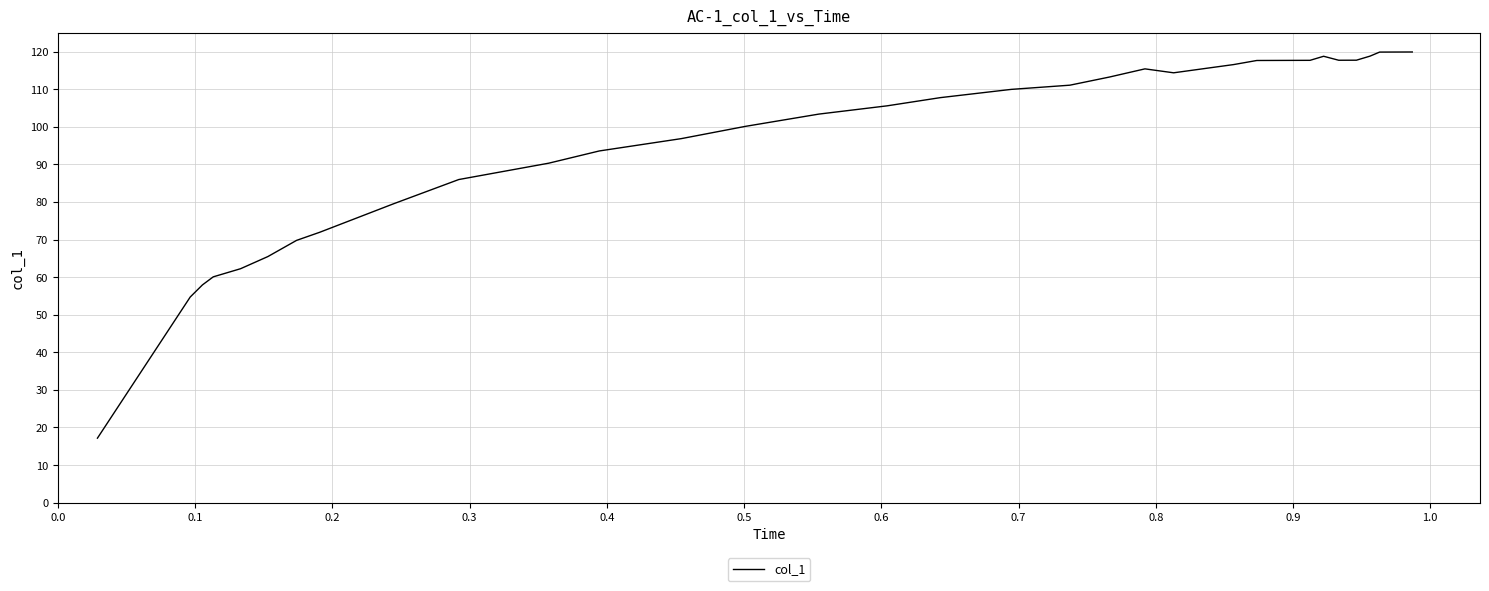

What is the difference between the maximum and minimum values?

102.8